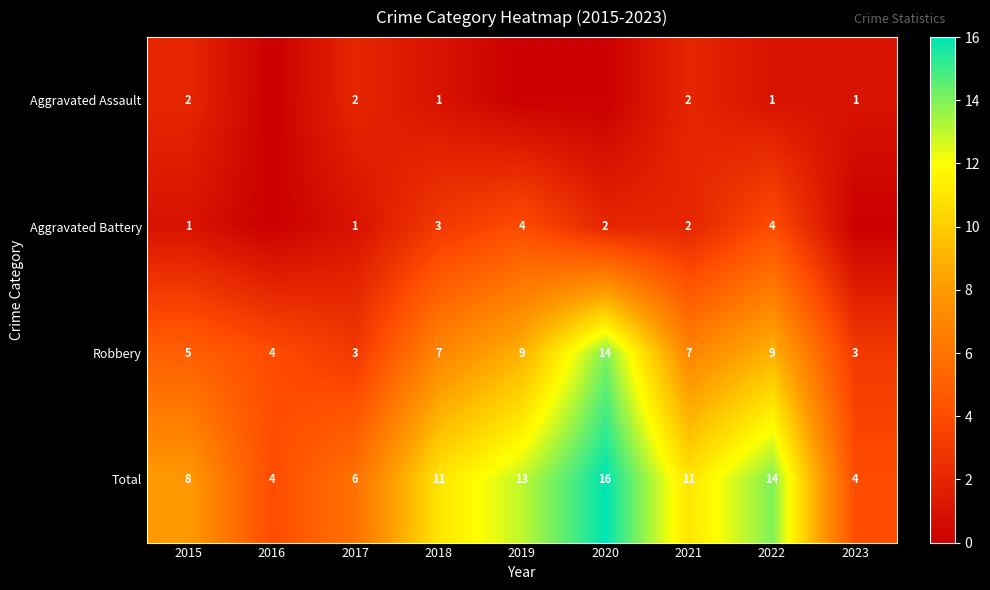

How many values in the Total series are below 11?

4